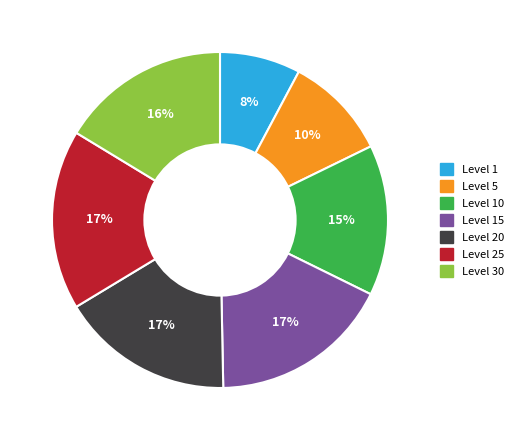

Do Level 5 and Level 1 together represent more than half of the pie?

No